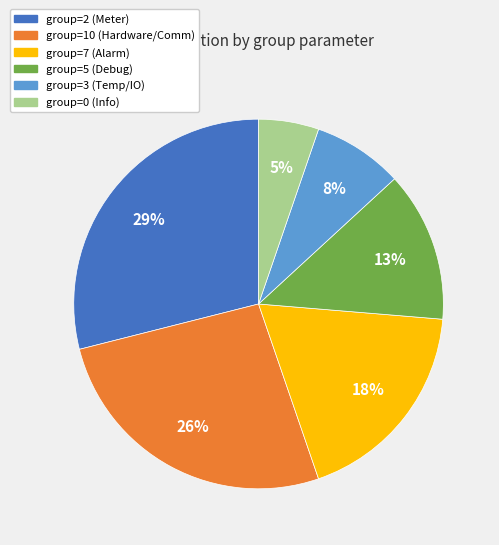

To the nearest percent, what is the difference between the largest and smallest slice percentages?

24%